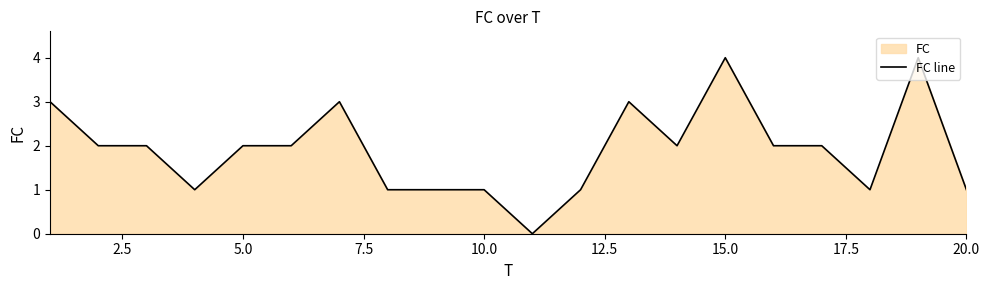

True or false: there are more than 1 points higher than both neighbors.

True